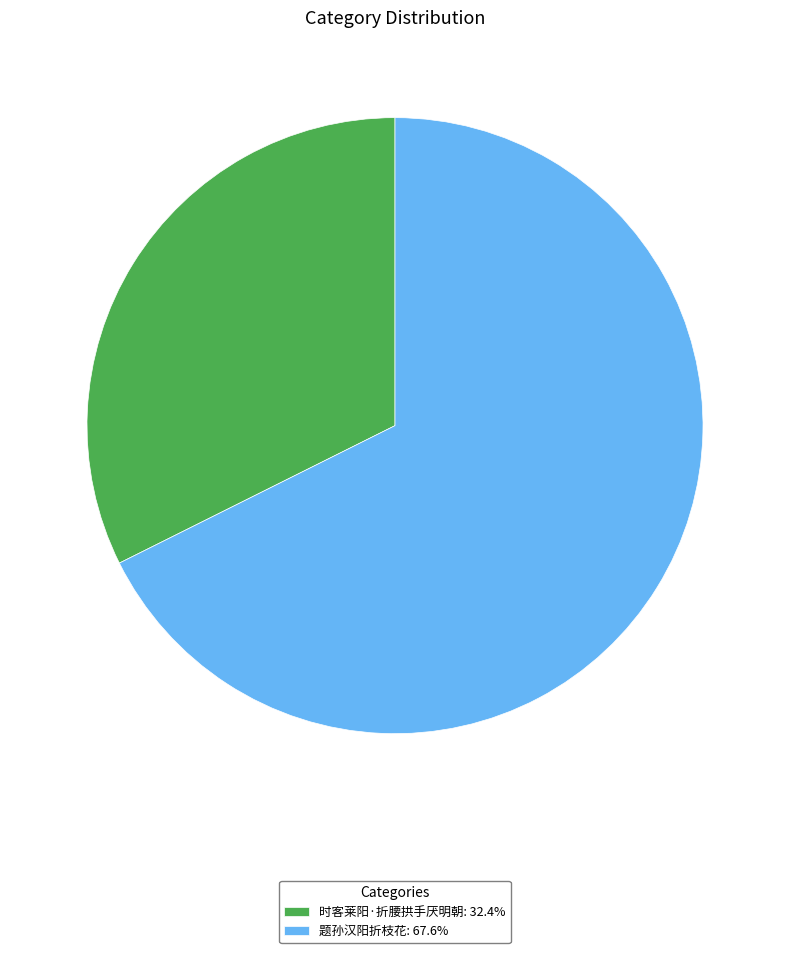

What is the smallest slice in the pie chart?

时客莱阳·折腰拱手厌明朝